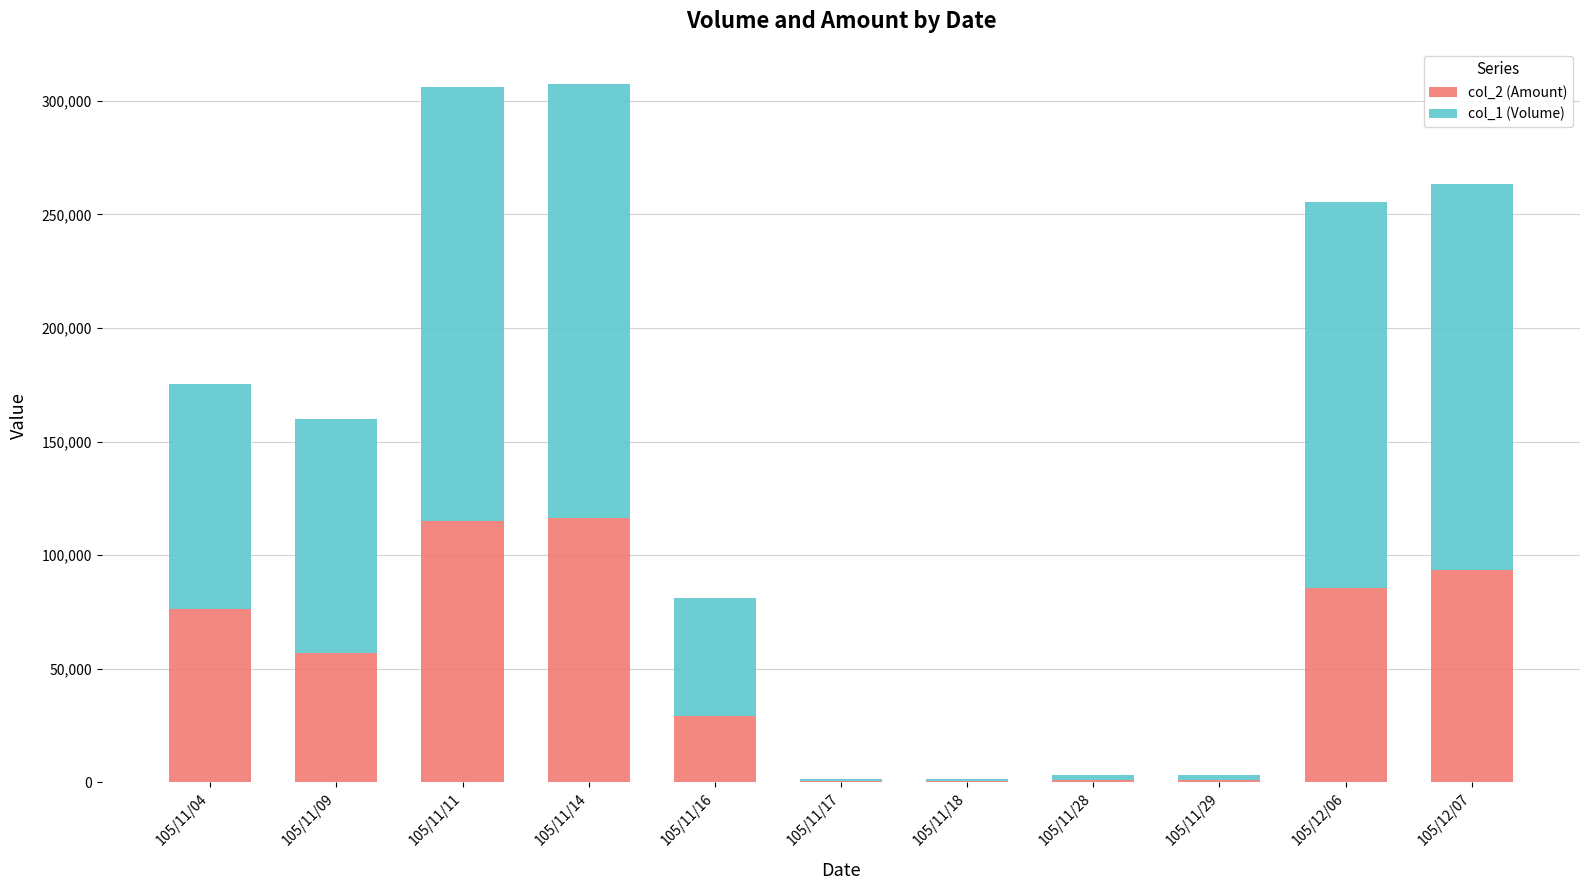

What is the average value of the col_2 (Amount) series?

52369